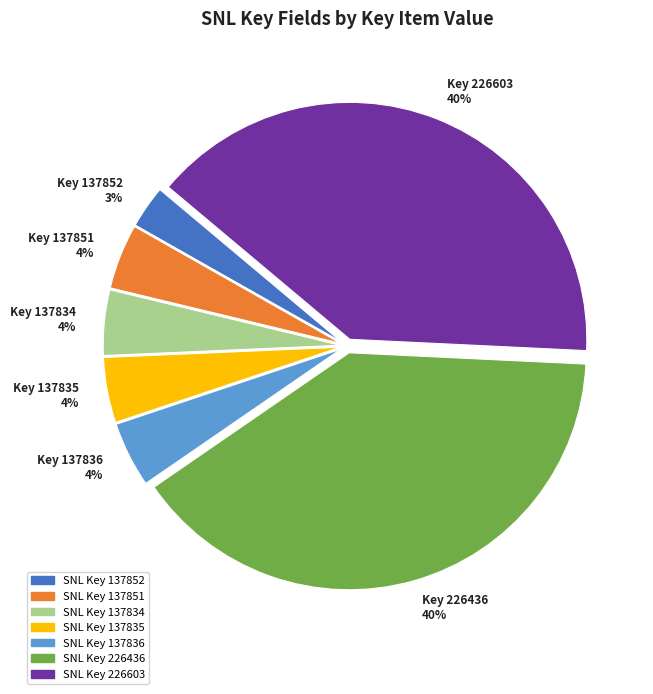

To the nearest percent, what is the average slice percentage?

14%